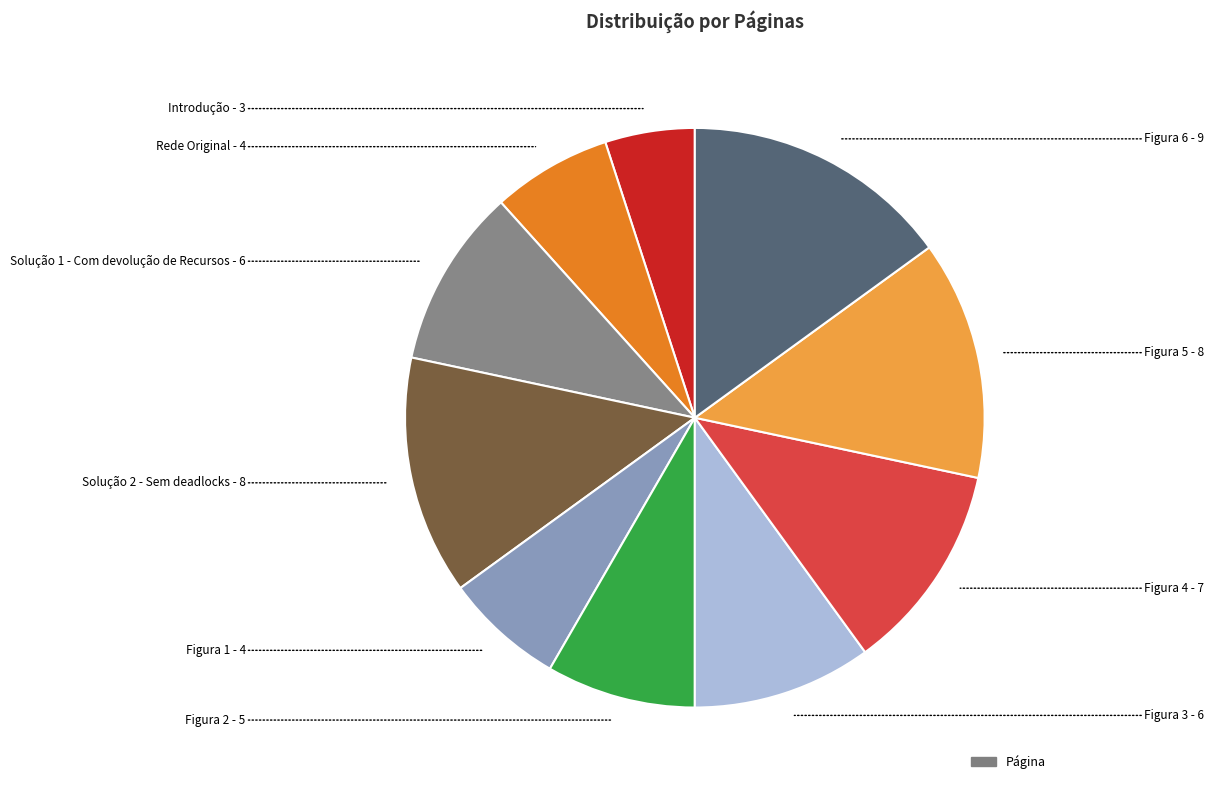

Does any single category account for the majority?

No